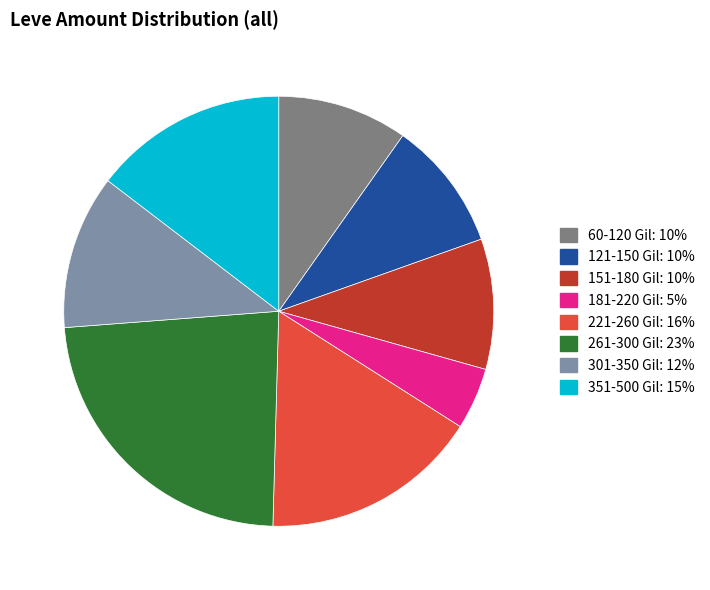

Is there any slice that represents more than half of the pie?

No